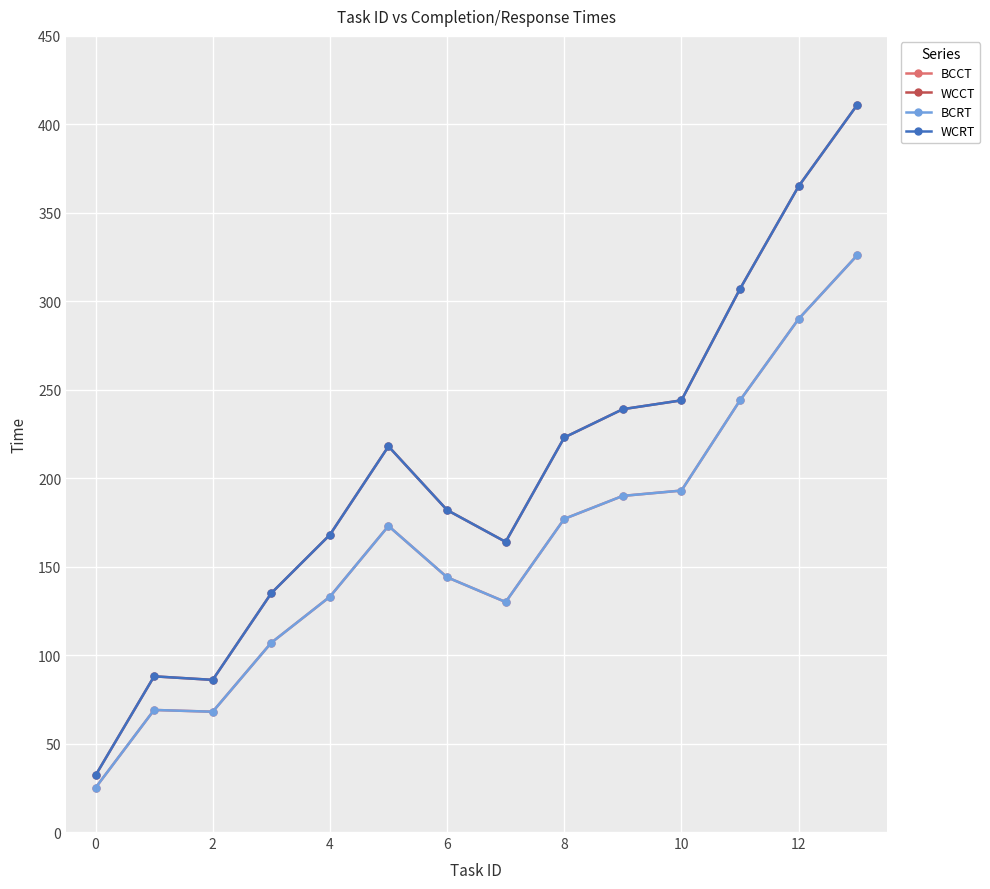

Is this an area chart (filled region under the line)?

No